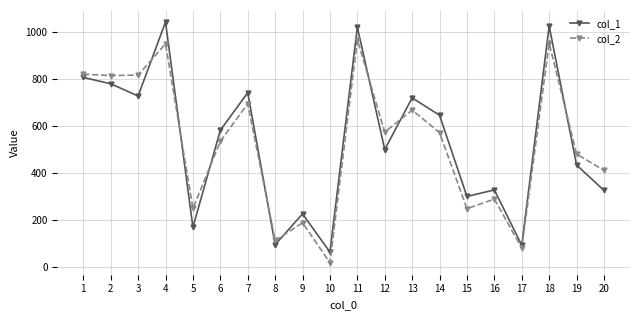

In col_1, how many points are higher than both neighbors (excluding endpoints)?

7